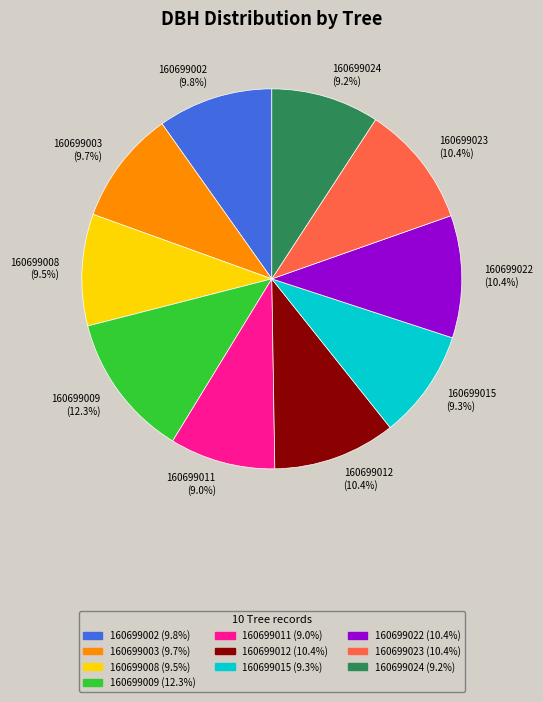

What percentage is NOT represented by 160699015?

90.7%